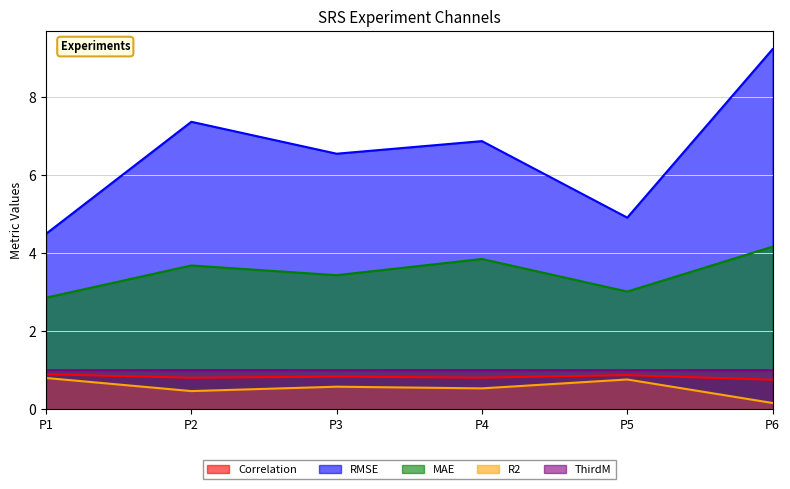

Which series has the largest range (max minus min)?

RMSE